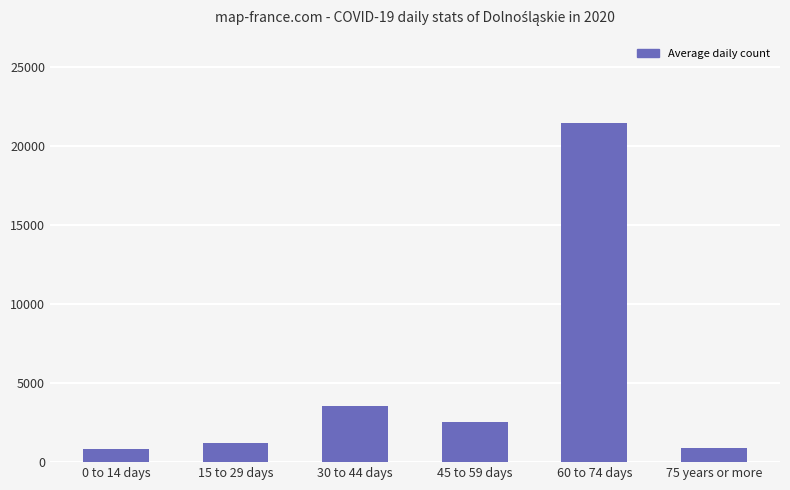

Is it true that the value at 45 to 59 days is 2535?

True